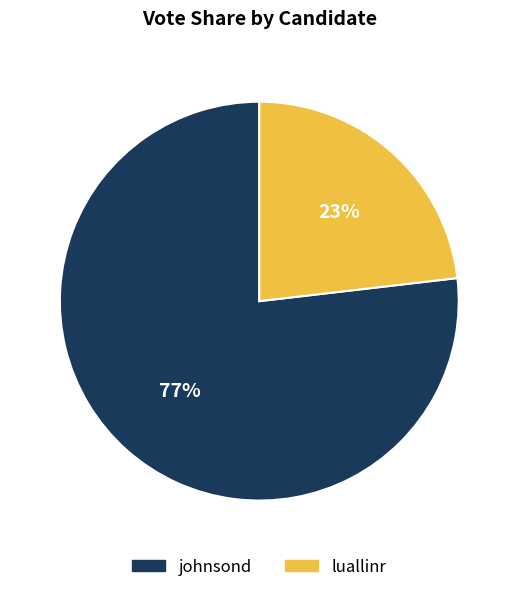

Which slice is the smallest?

luallinr